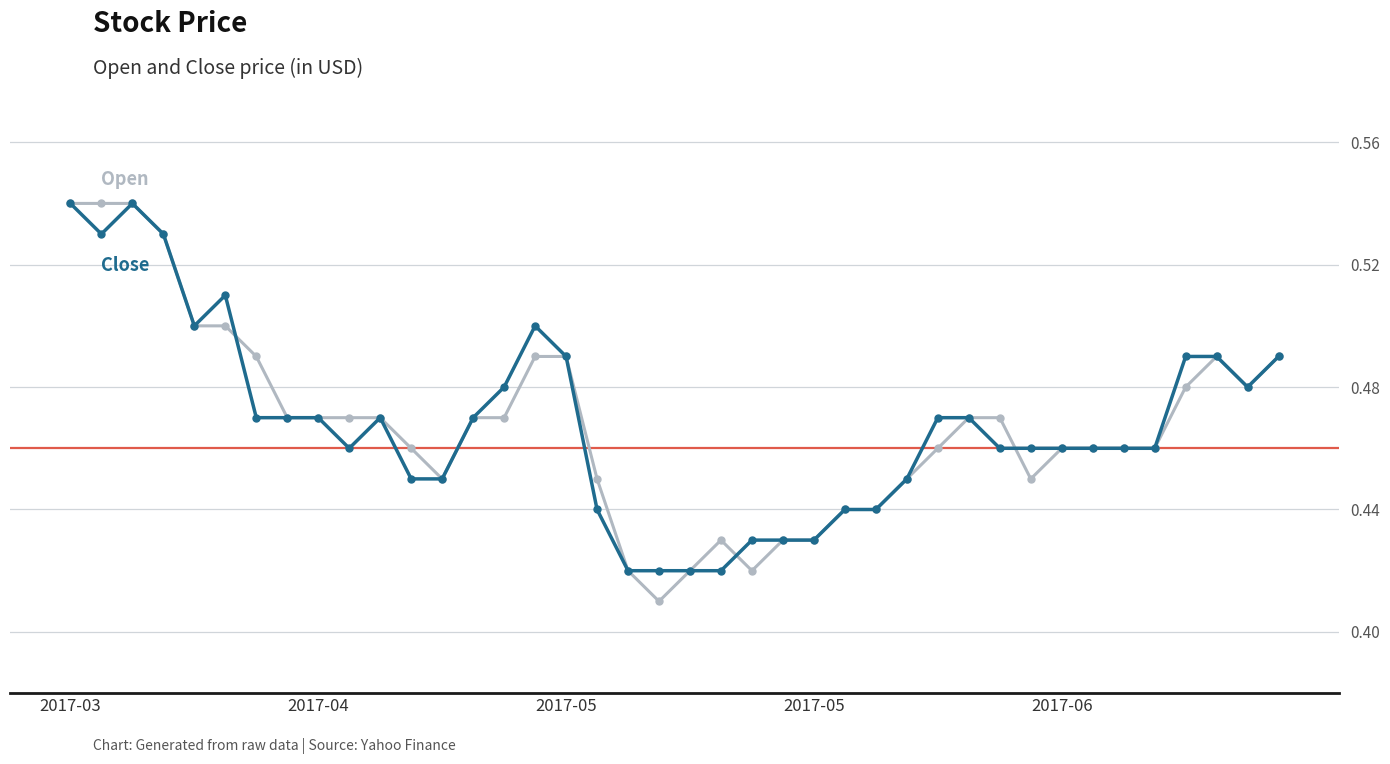

Does the chart have visible grid lines?

Yes